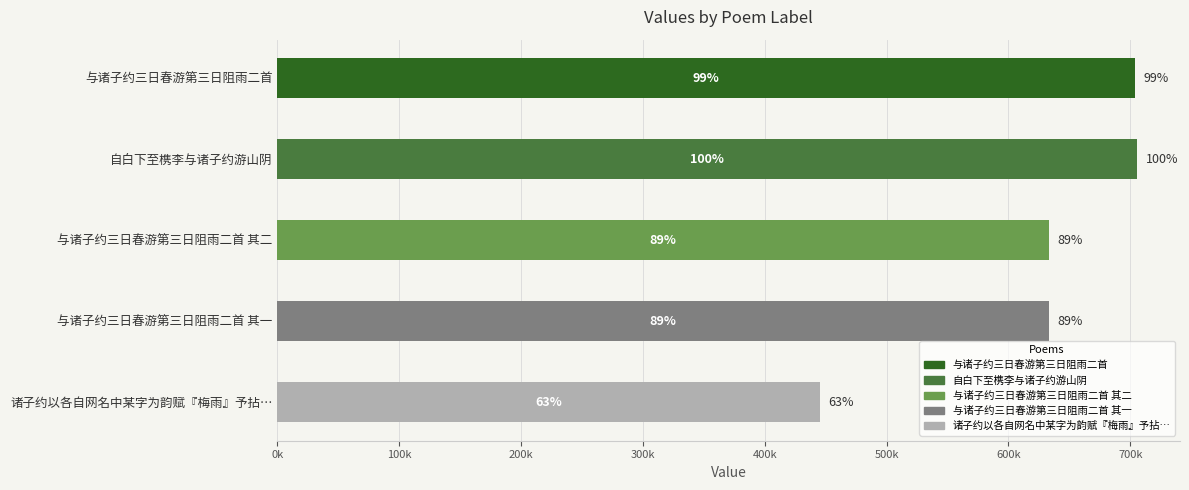

Are the bars horizontal?

Yes